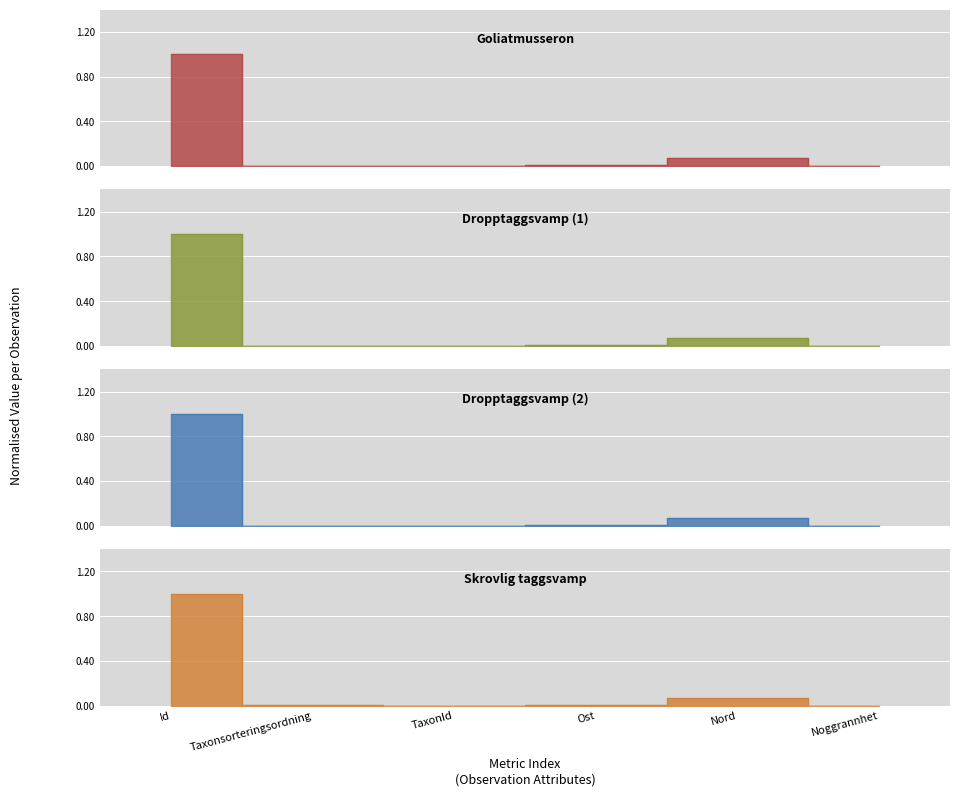

What is the sum of all Dropptaggsvamp (1) values?

1.1